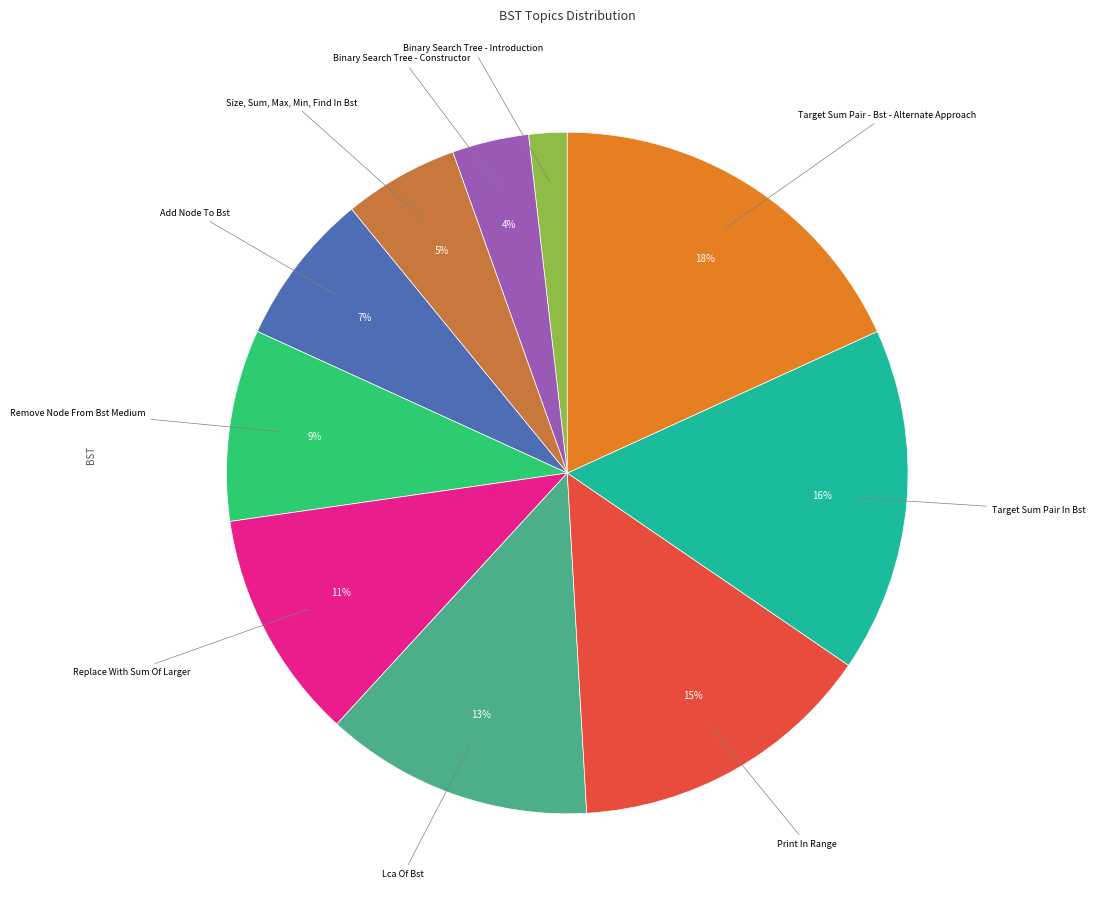

To the nearest percent, what is the average slice percentage?

10%